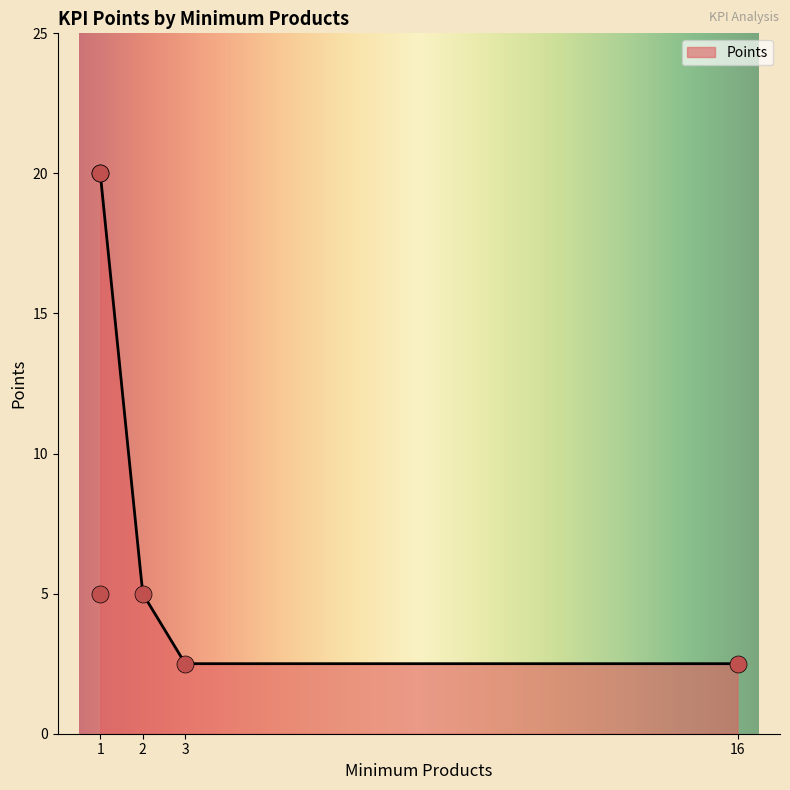

What is the highest value of the Points series?

20.0